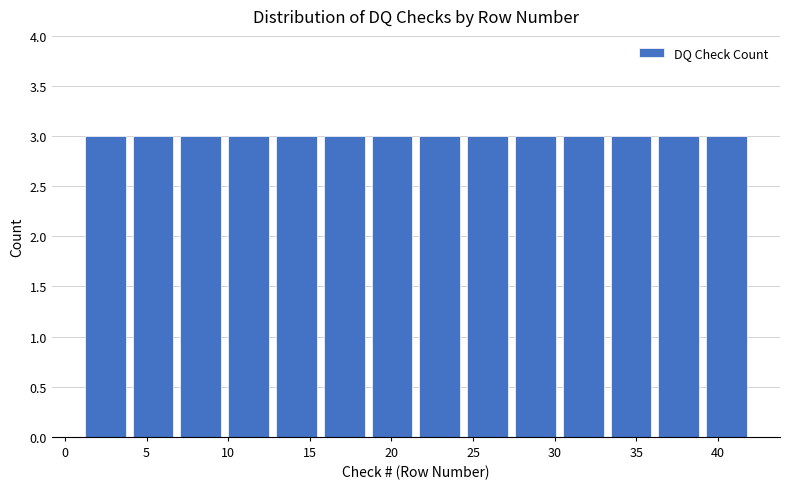

Reading left to right, list every bar in this chart as the range it spans on the x-axis followed by its height. Neither the bar edges nor the heights are printed on the chart, so give them approximately, as read against the axes.

1.0 to 4.0: 3
4.0 to 7.0: 3
7.0 to 10.0: 3
10.0 to 12.5: 3
12.5 to 15.5: 3
15.5 to 18.5: 3
18.5 to 21.5: 3
21.5 to 24.5: 3
24.5 to 27.5: 3
27.5 to 30.5: 3
30.5 to 33.0: 3
33.0 to 36.0: 3
36.0 to 39.0: 3
39.0 to 42.0: 3